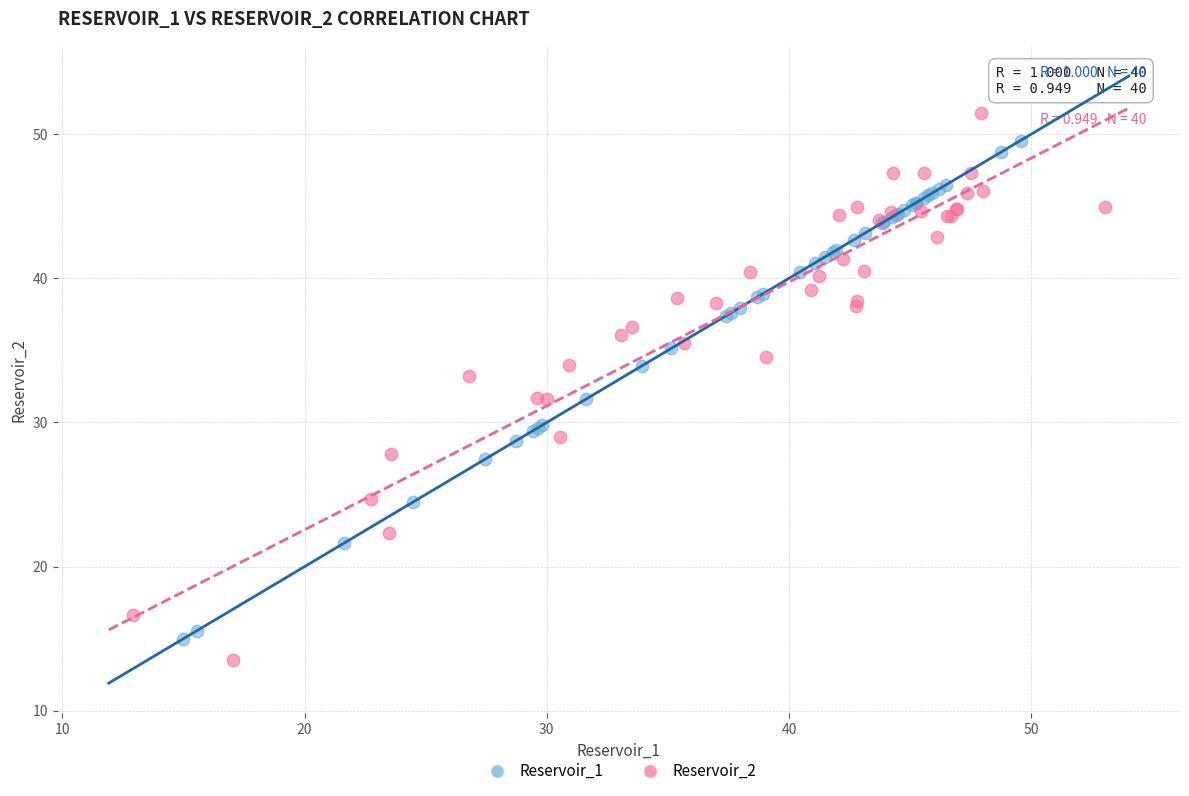

Which series has the largest Y range (max minus min)?

Reservoir_2